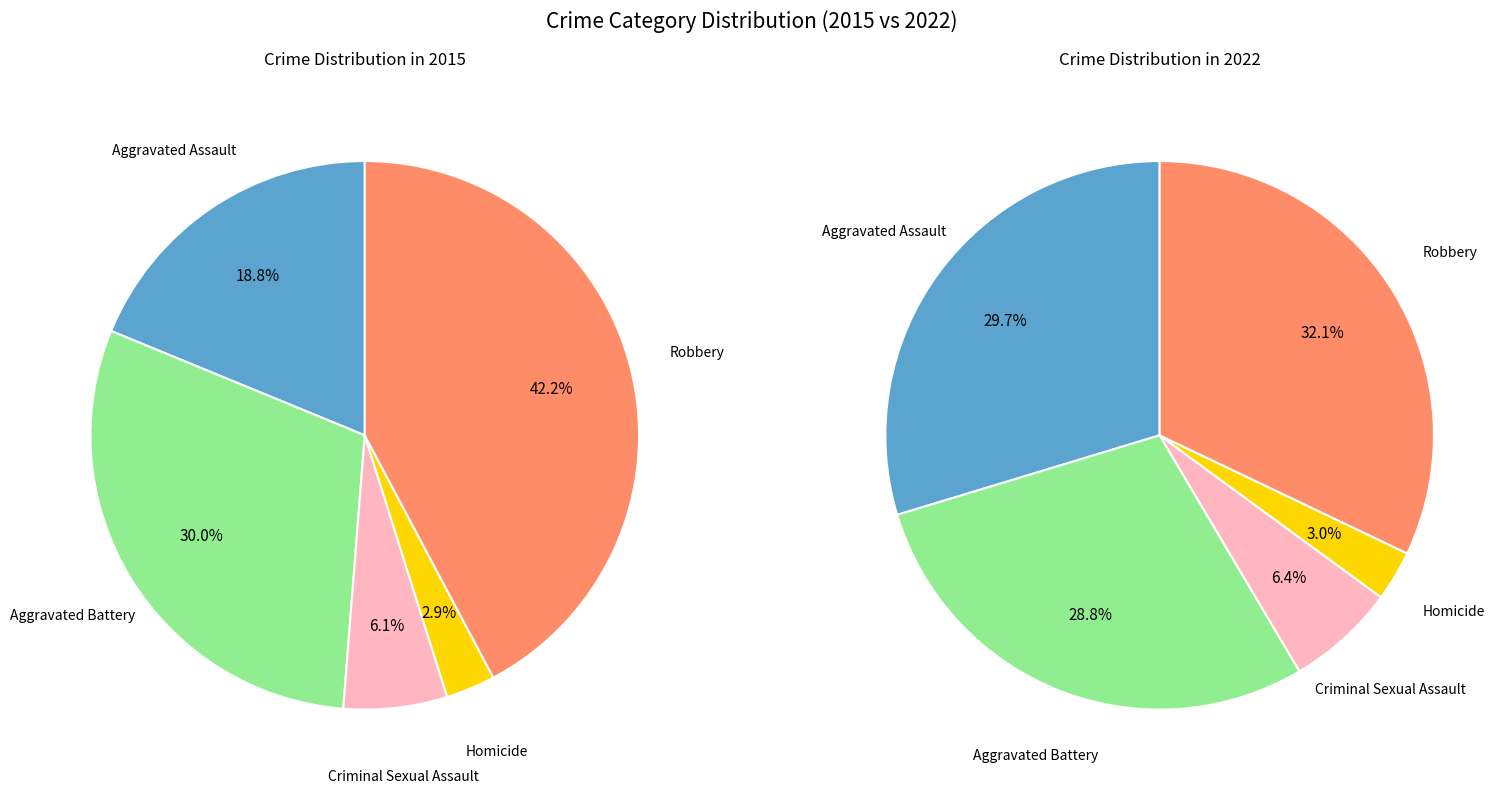

Which series has the largest range (max minus min)?

values_2015